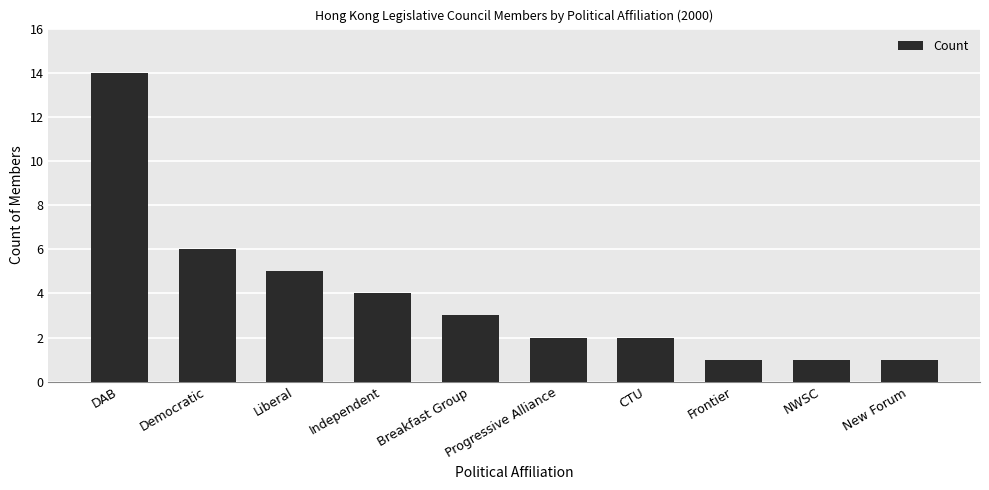

True or false: the data shows 3 at Progressive Alliance.

False